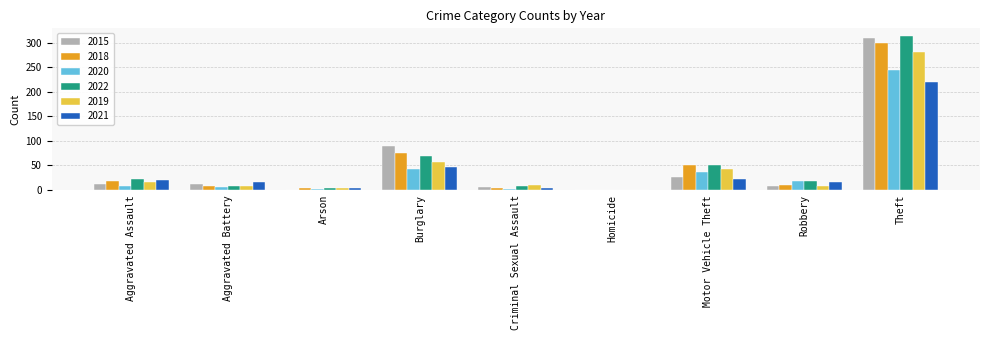

What is the spread (max minus min) of values at Aggravated Battery?

11